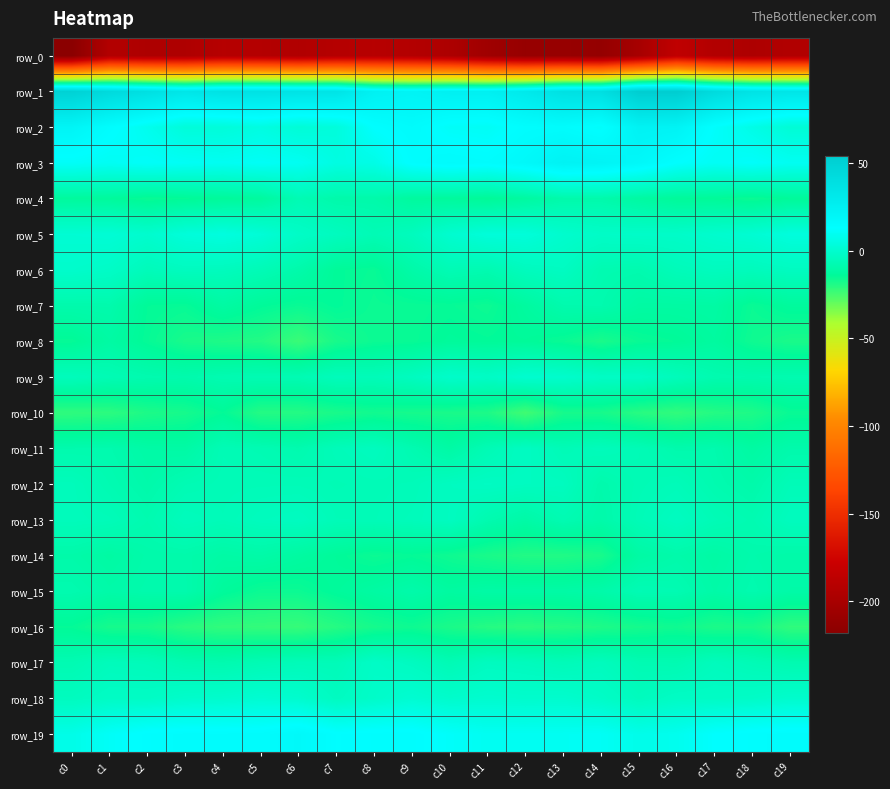

Rank the series by their maximum value, from highest to lowest.

row_1, row_2, row_3, row_19, row_5, row_18, row_9, row_6, row_17, row_12, row_11, row_13, row_15, row_4, row_7, row_14, row_8, row_10, row_16, row_0